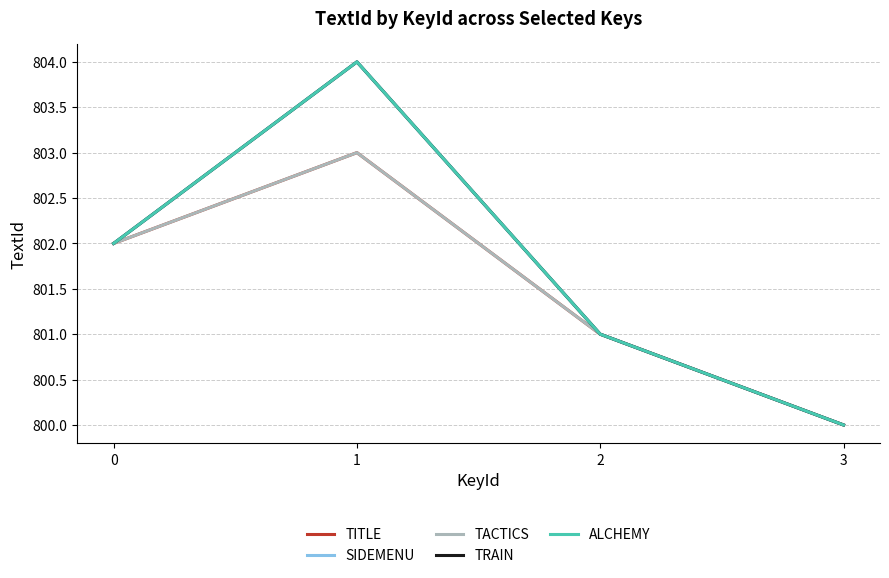

Reading left to right, transcribe all the data shown in this chart.

TITLE: 802	803	801	800
SIDEMENU: 802	804	801	800
TACTICS: 802	803	801	800
TRAIN: 802	804	801	800
ALCHEMY: 802	804	801	800